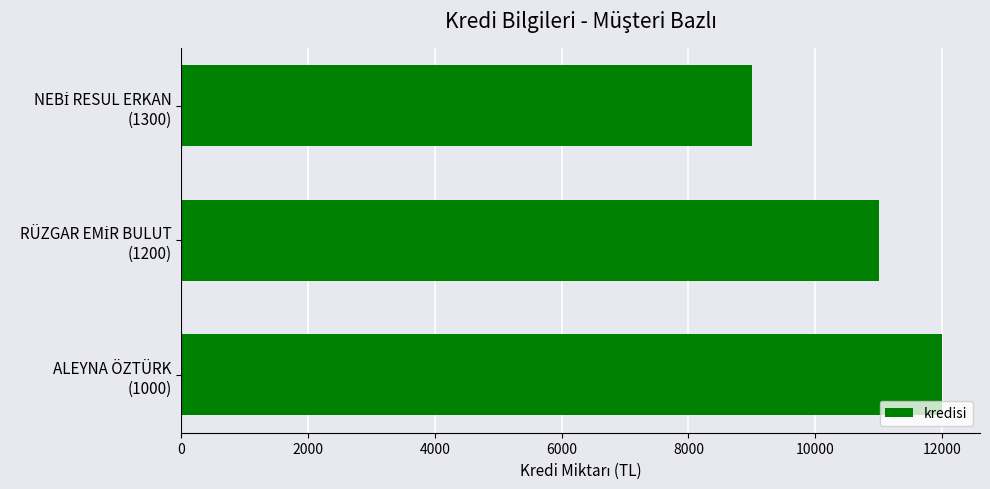

How many data points does each series have?

3